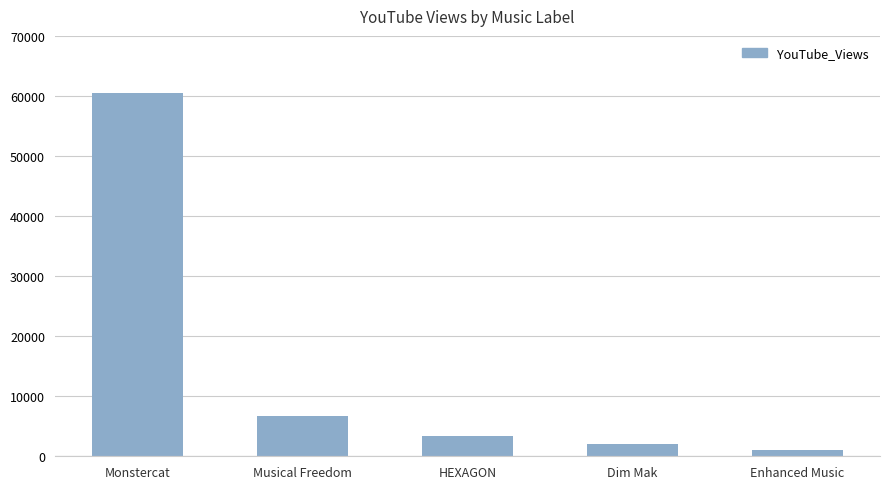

What is the average value?

14718